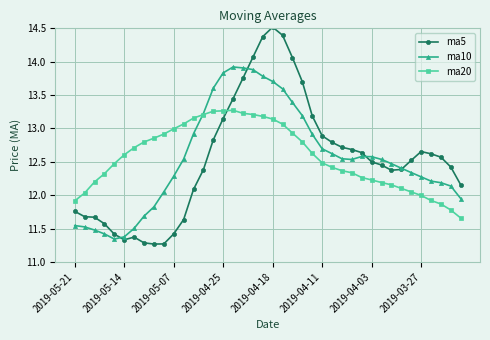

Rank the series by their maximum value, from lowest to highest.

ma20, ma10, ma5